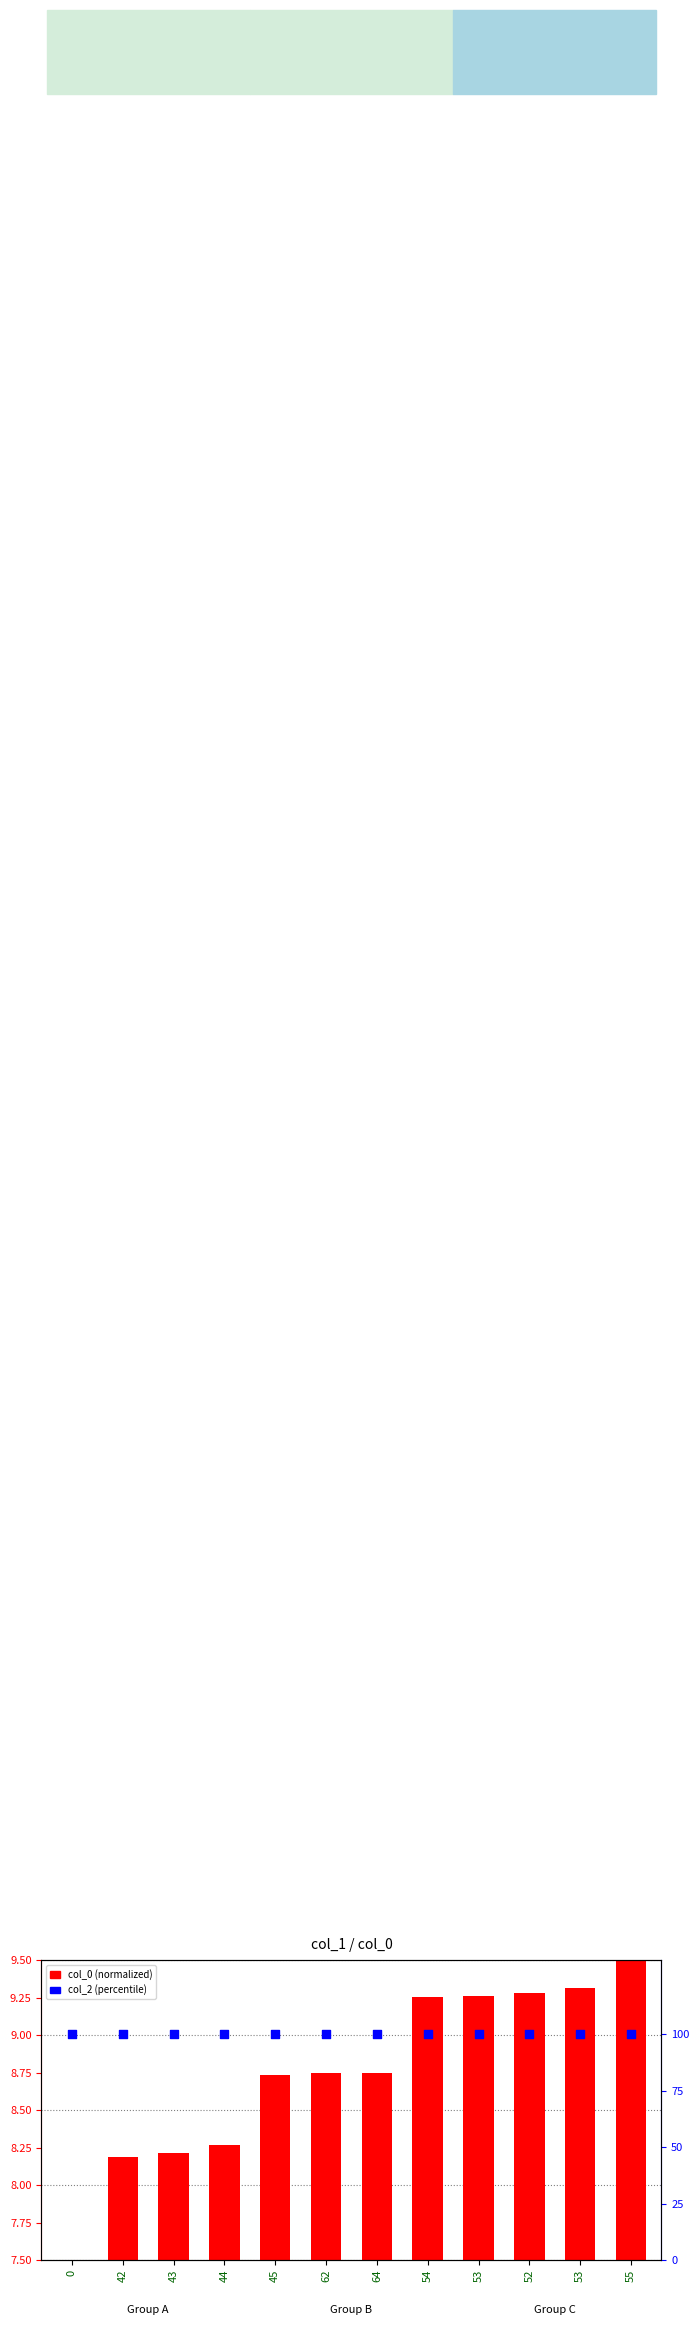

Which series reaches the maximum Y coordinate?

col_2 (percentile)